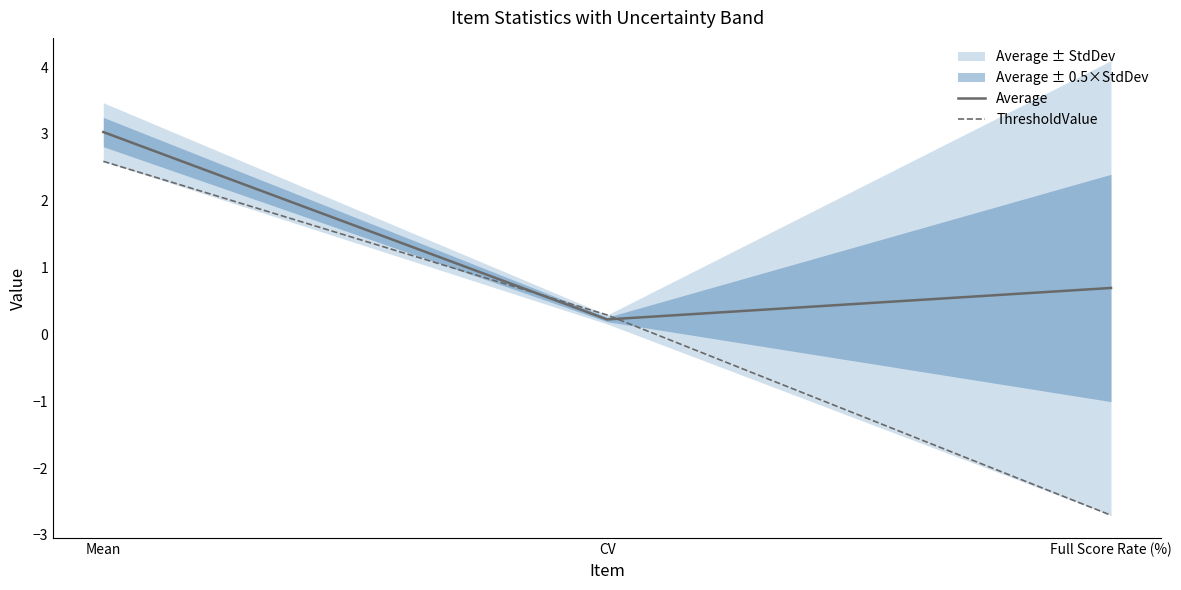

Is the value of ThresholdValue at Mean greater than the value of Average at CV?

Yes